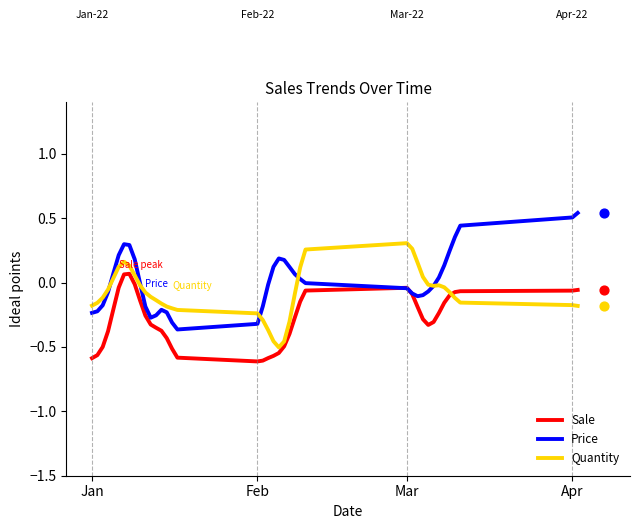

Which series has the widest spread of Y values?

Price